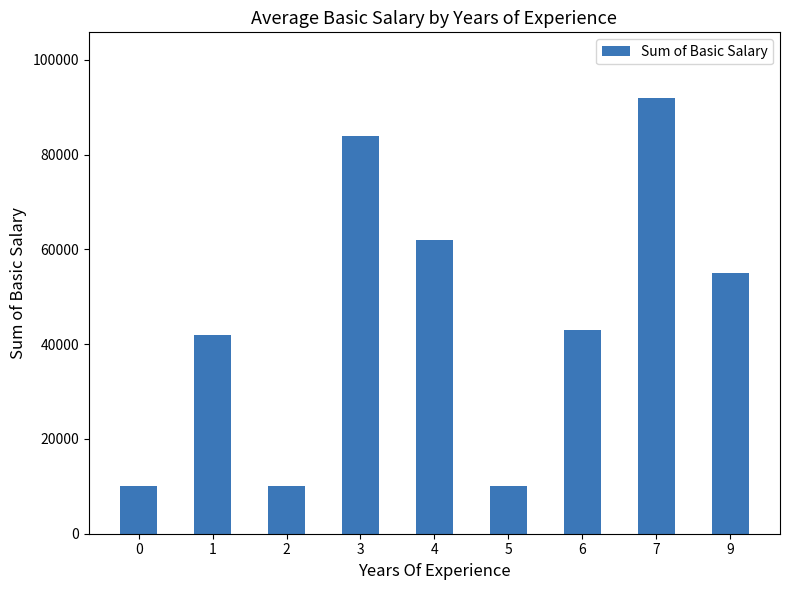

The chart shows a value of 6342 at 5. True or false?

False